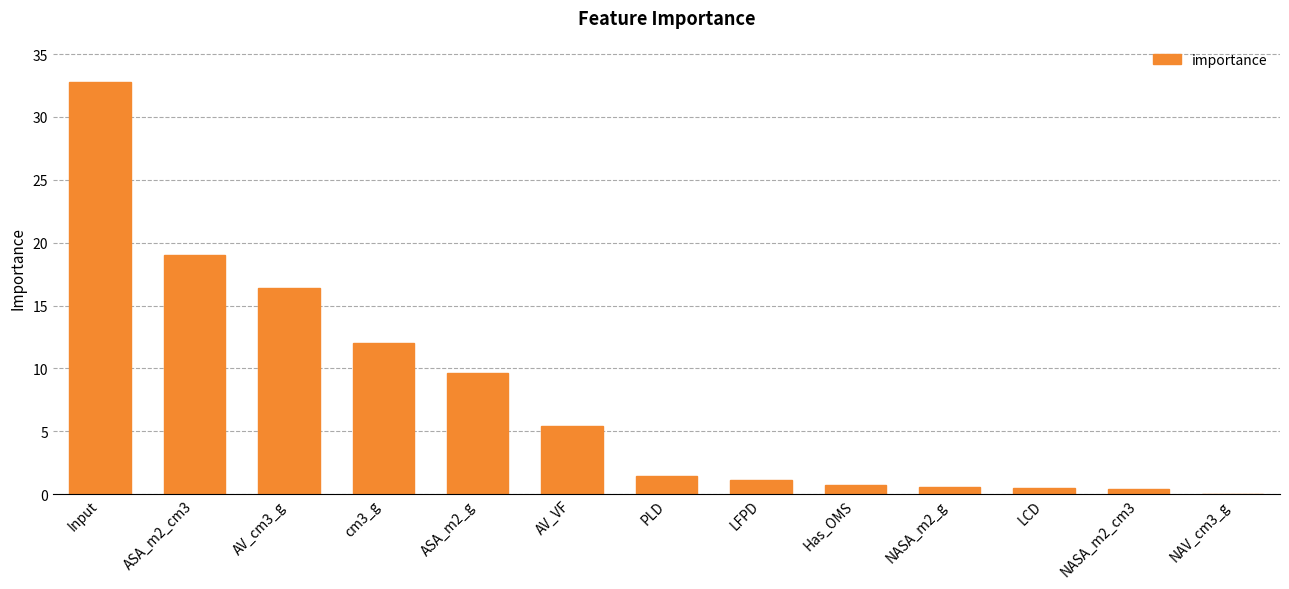

Is it true that the value at Input is 32.8?

True